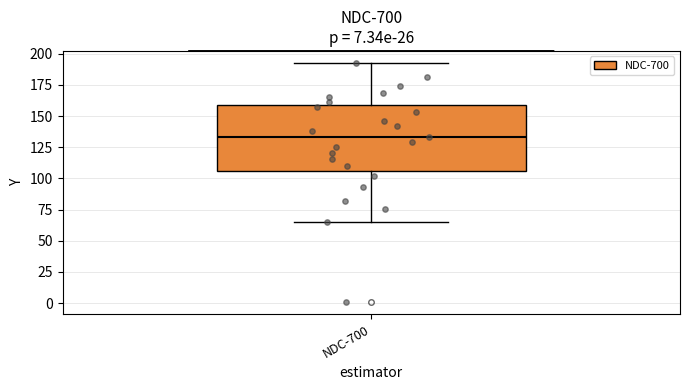

Read this box plot against the y-axis: the position of the median line, the range covered by the box, and the ends of both whiskers. The values are not printed on the chart, so give them approximately, as read against the axis.

median 135, box 105 to 160, whiskers 65 to 195